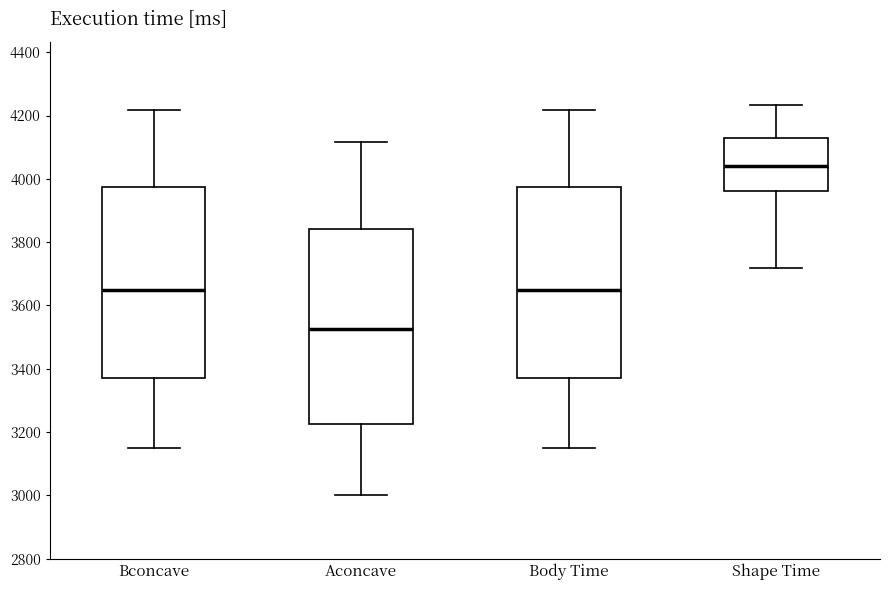

Reading left to right, read every box against the y-axis: the position of its median line, the range the box covers, and the ends of its whiskers. The values are not printed on the chart, so give them approximately, as read against the axis.

Bconcave: median 3660, box 3380 to 3980, whiskers 3160 to 4220
Aconcave: median 3520, box 3220 to 3840, whiskers 3000 to 4120
Body Time: median 3660, box 3380 to 3980, whiskers 3160 to 4220
Shape Time: median 4040, box 3960 to 4120, whiskers 3720 to 4240